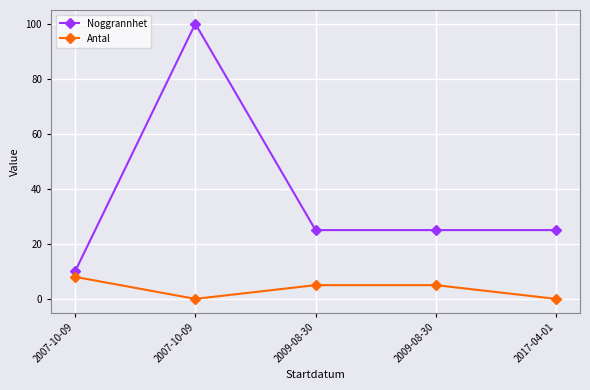

What is the greatest value displayed?

100